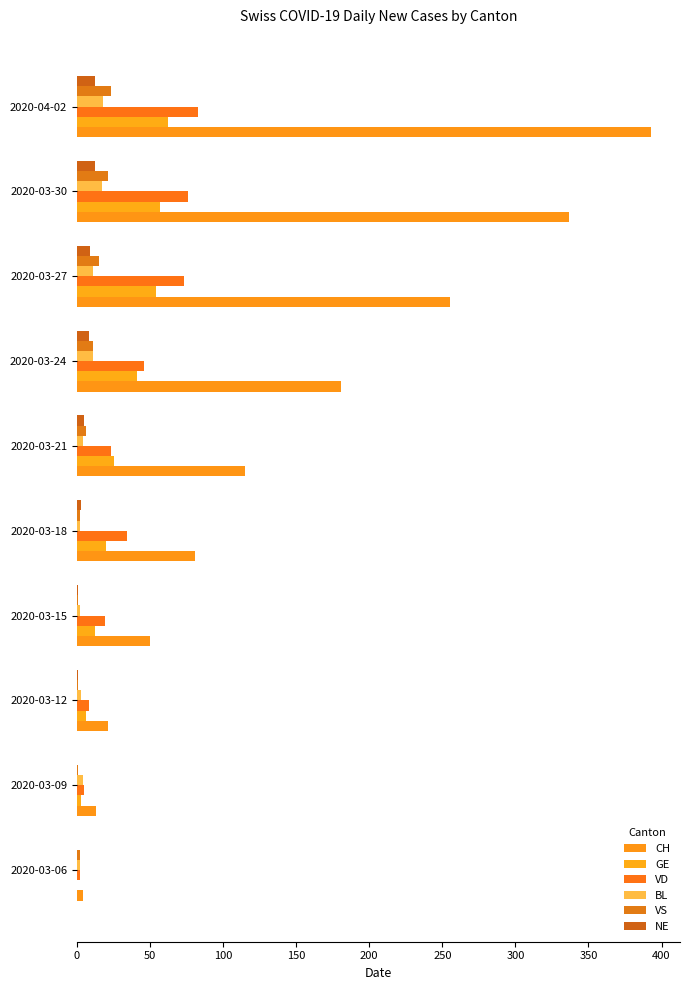

Count the number of categories in the chart.

10